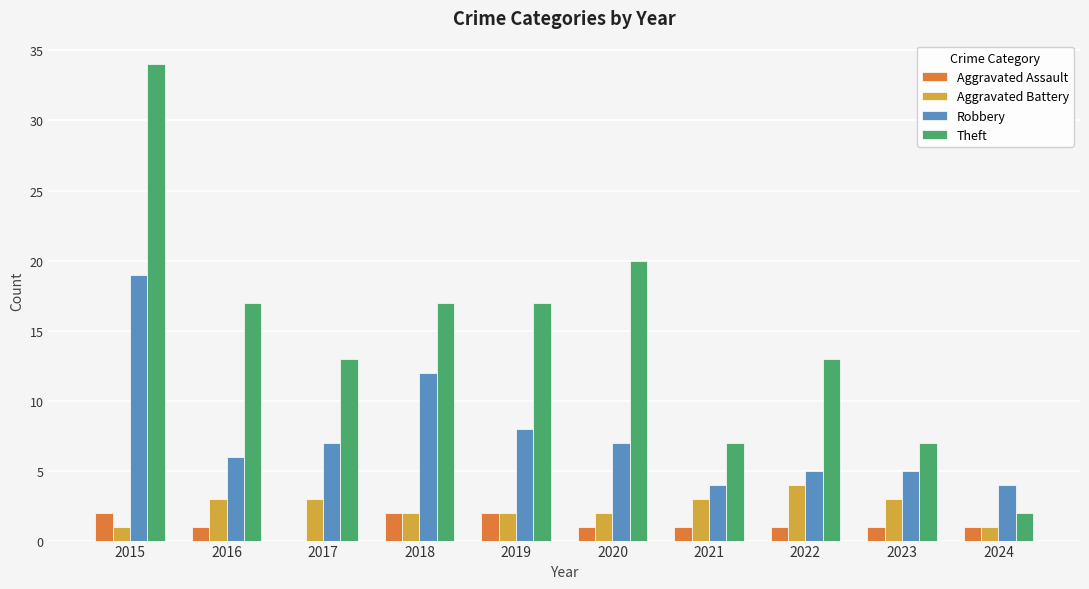

What is the difference between the Aggravated Battery values at 2016 and 2024?

2